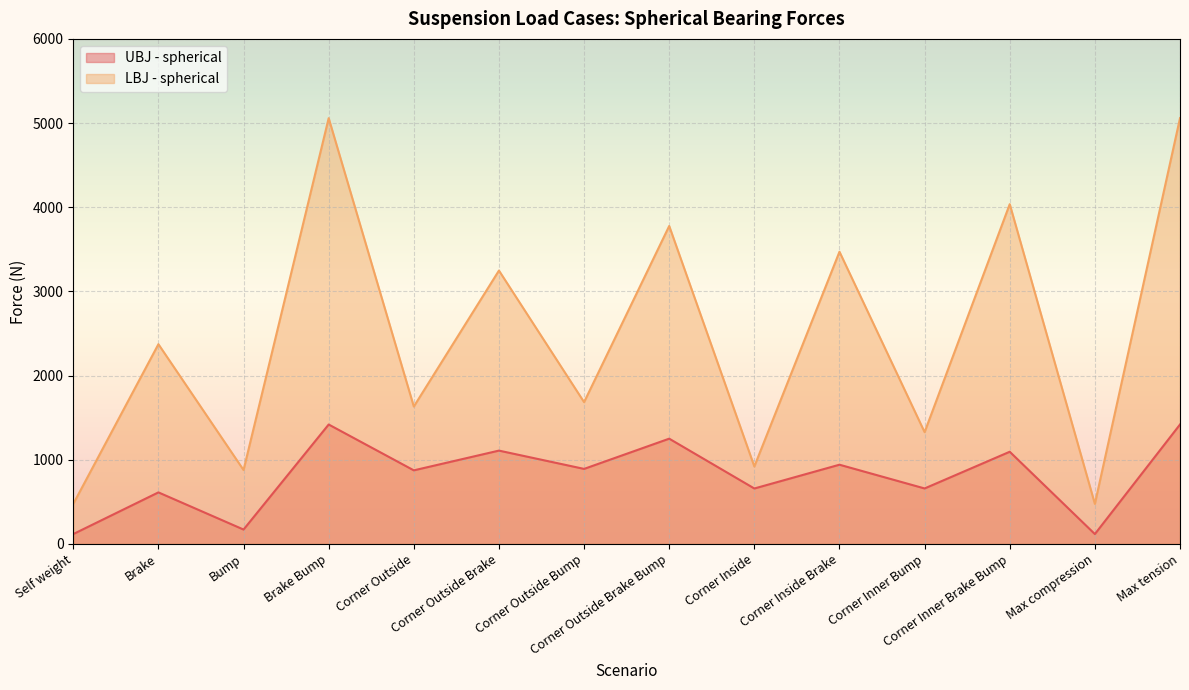

What is the greatest value displayed?

5058.4